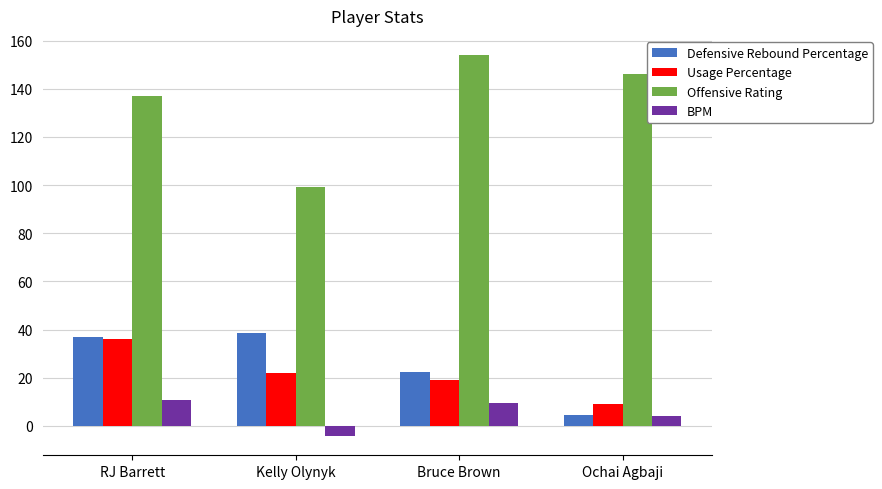

What is the difference between the highest and lowest values at Bruce Brown?

144.7